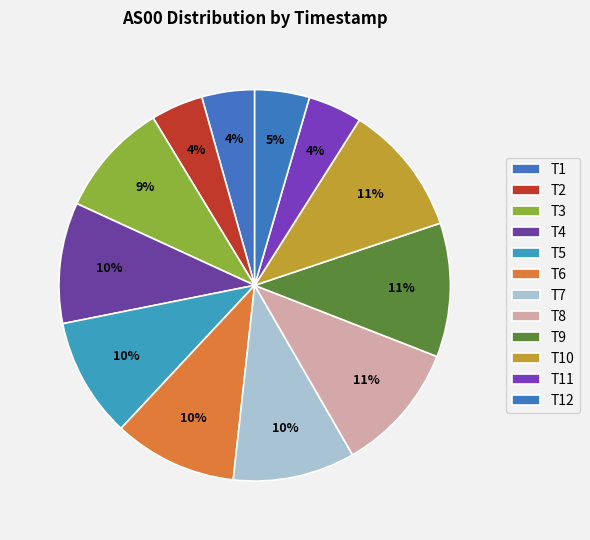

How many slices are in this pie chart?

12